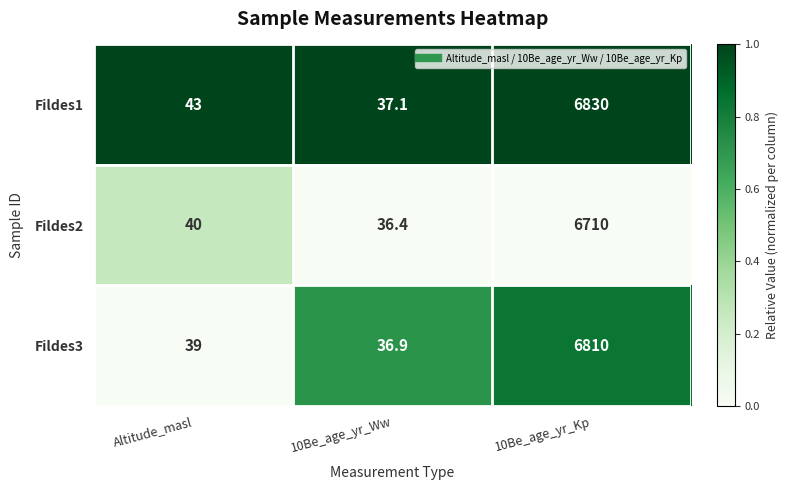

At which label is Fildes3 closest to 3423?

Altitude_masl